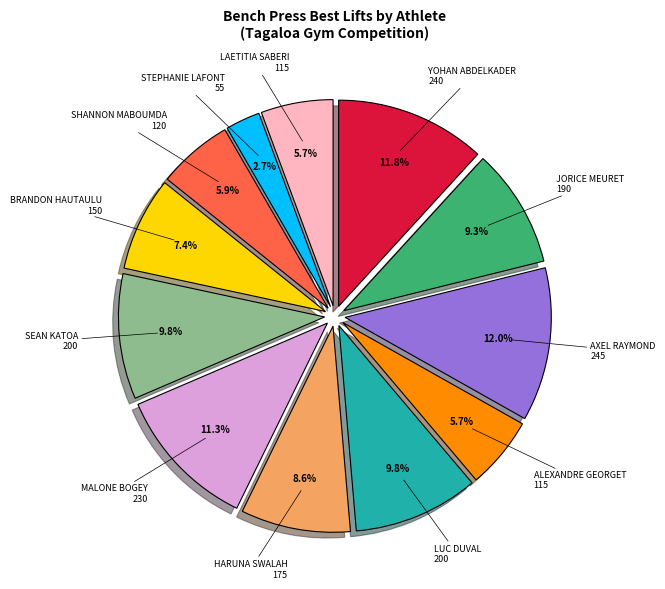

Is there any slice that represents more than half of the pie?

No